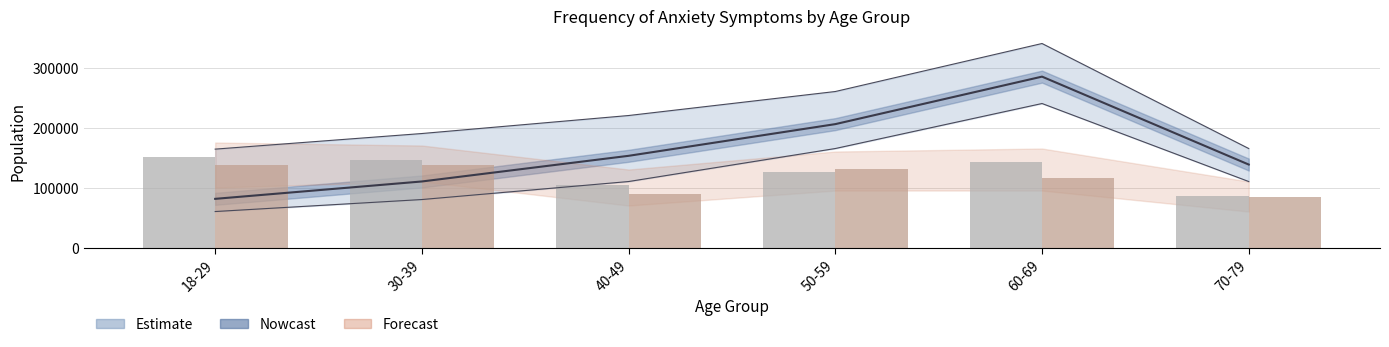

At which label is Several days (Nervous) closest to 118908?

50-59